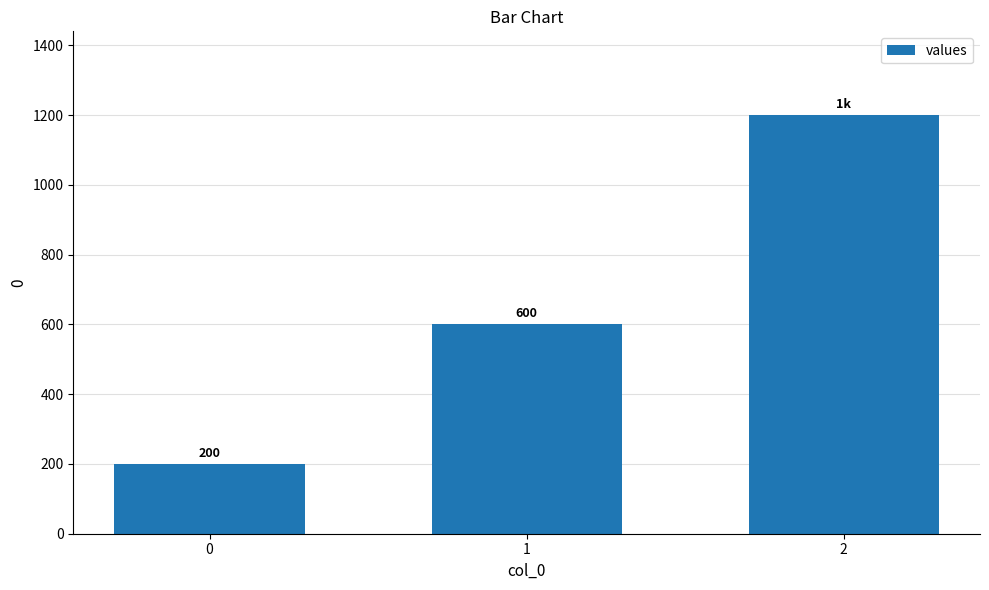

Reading left to right, list all the values displayed in this chart.

0=200	1=600	2=1200